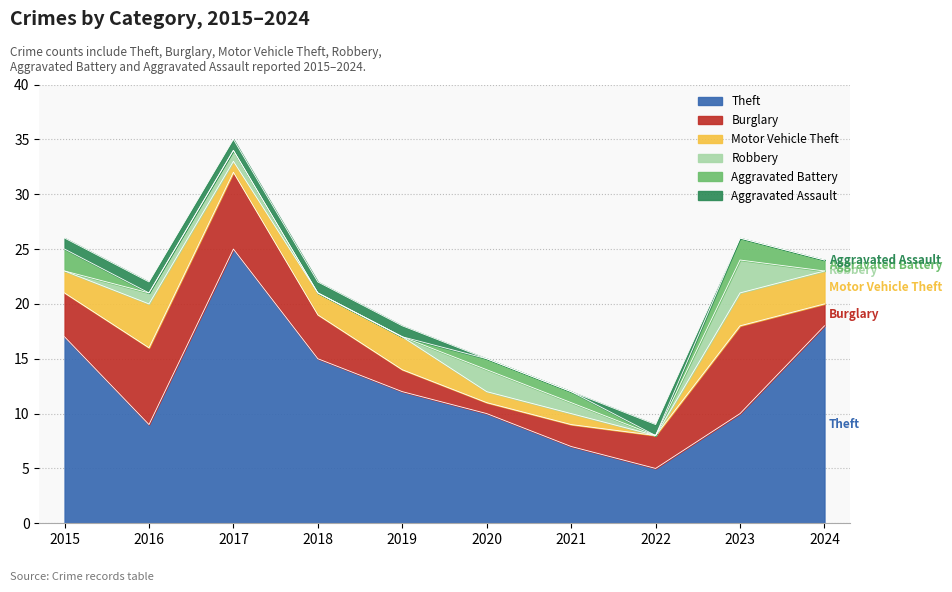

At which label does Aggravated Battery first exceed 1?

2015